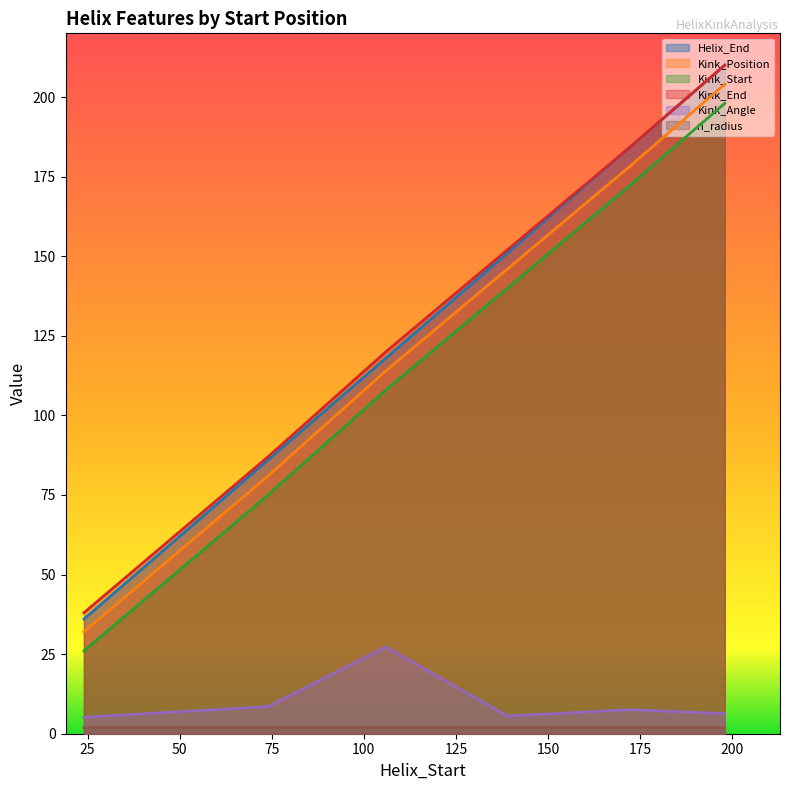

True or false: Kink_Angle and Kink_End intersect in this chart.

False